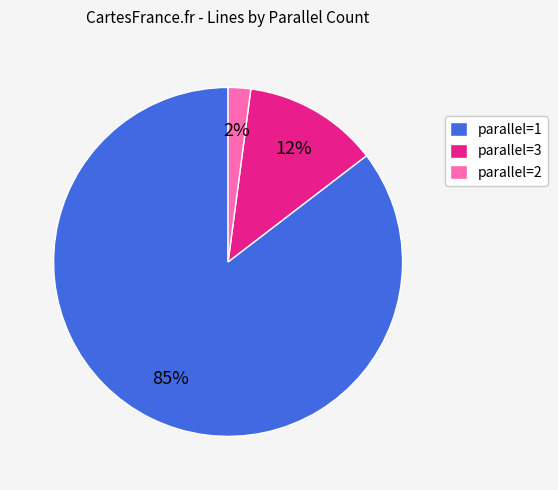

Is there a majority slice in this chart?

Yes